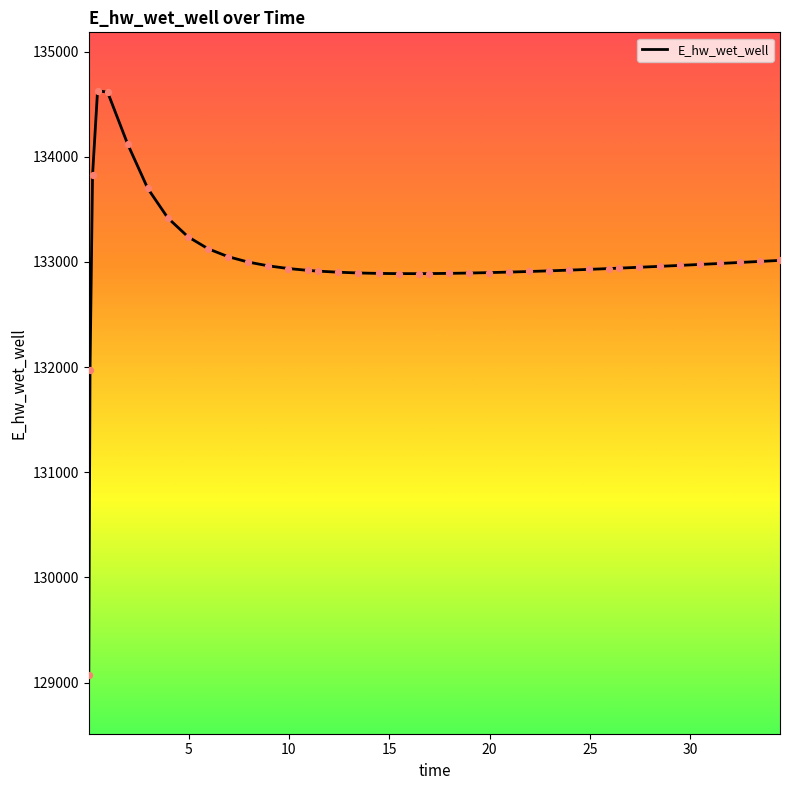

What is the difference between the maximum and minimum values?

5557.7